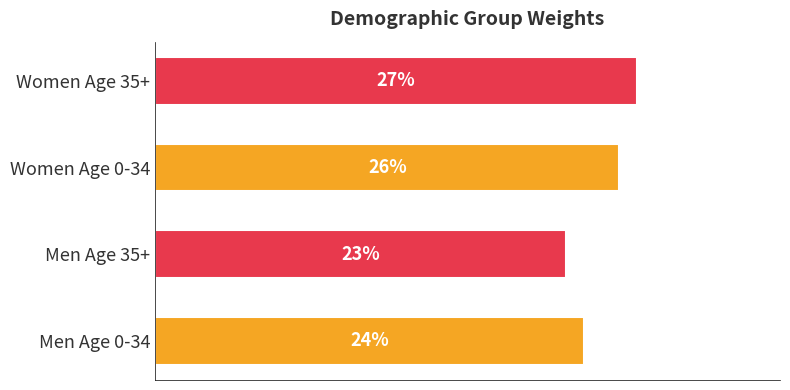

Does the chart contain stacked bars?

No